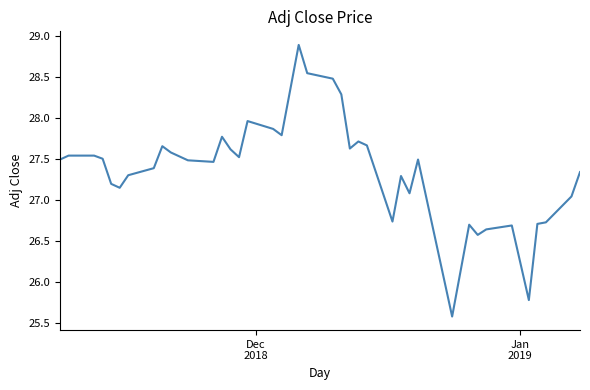

What is the smallest value displayed?

25.6